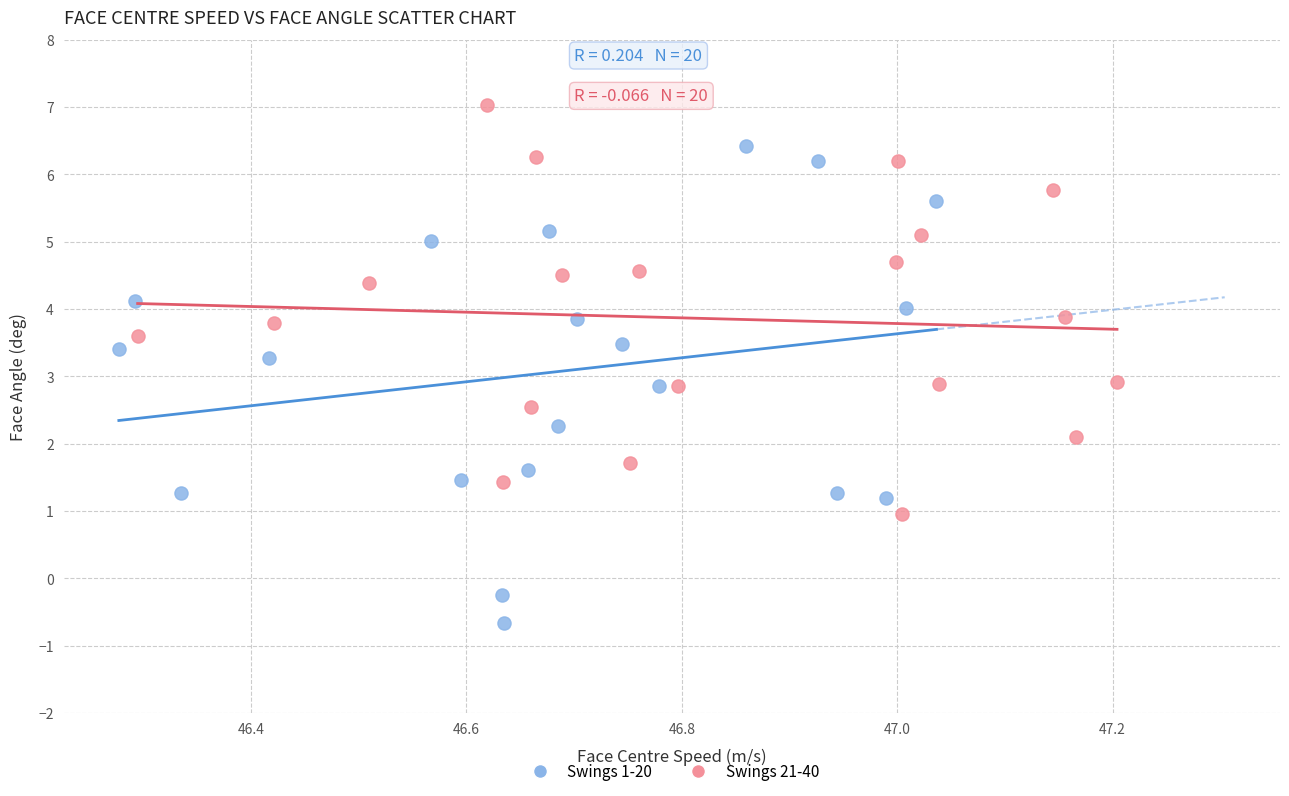

Which series has the largest Y range (max minus min)?

Swings 1-20